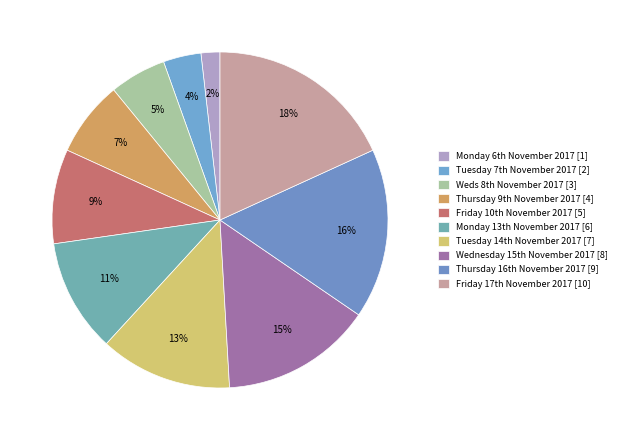

How many slices are in this pie chart?

10